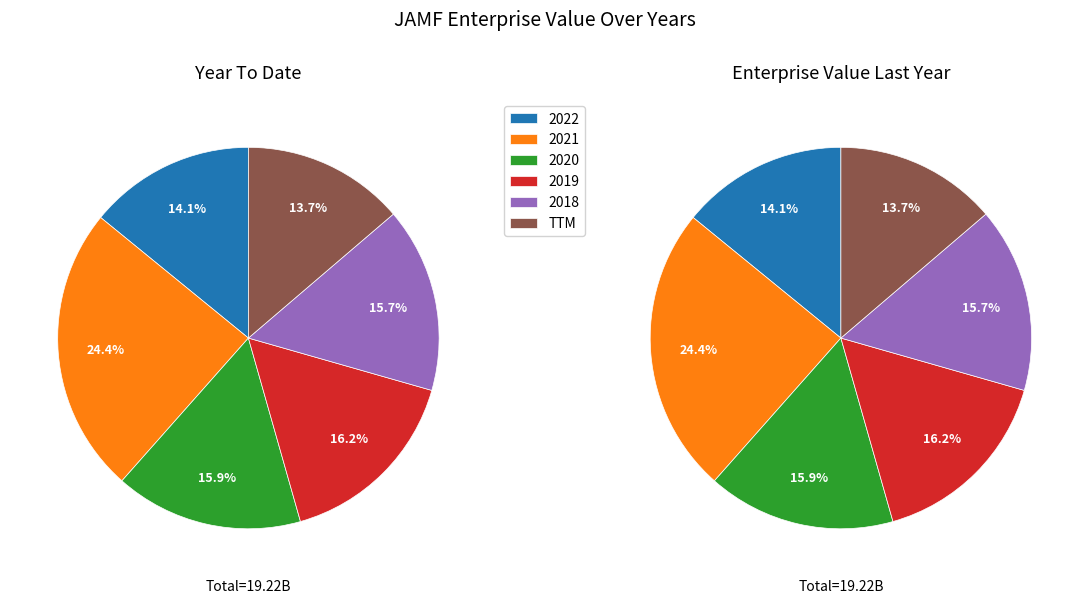

Which category has the biggest portion of the pie?

2021